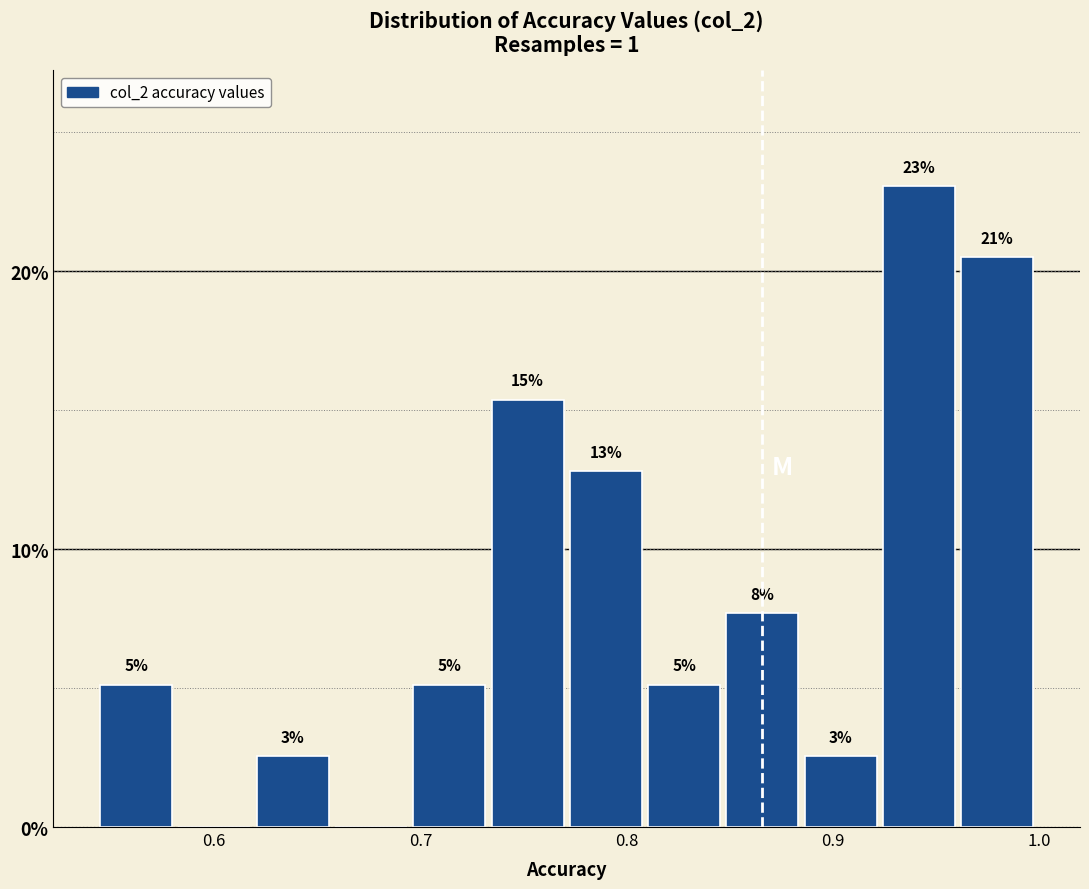

Around what value on the x-axis is the tallest bar? Give the approximate position of its centre, as read against the axis.

0.94